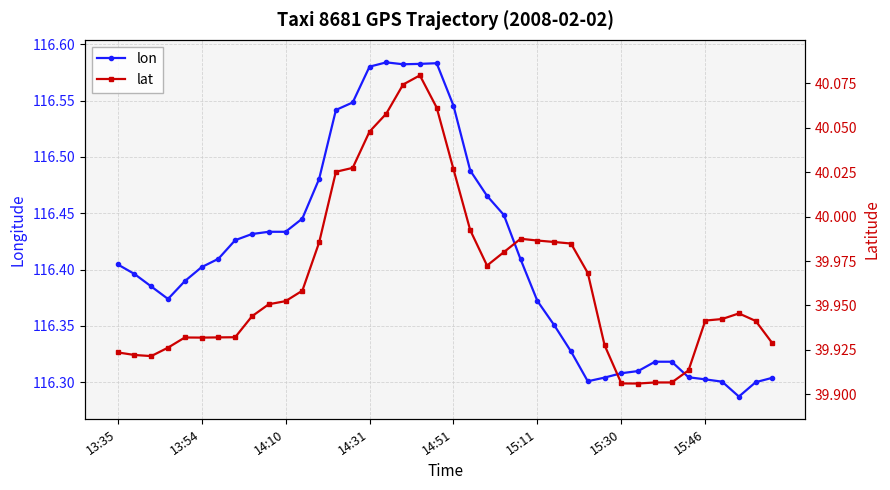

True or false: lat has more than 1 interior local peaks.

True